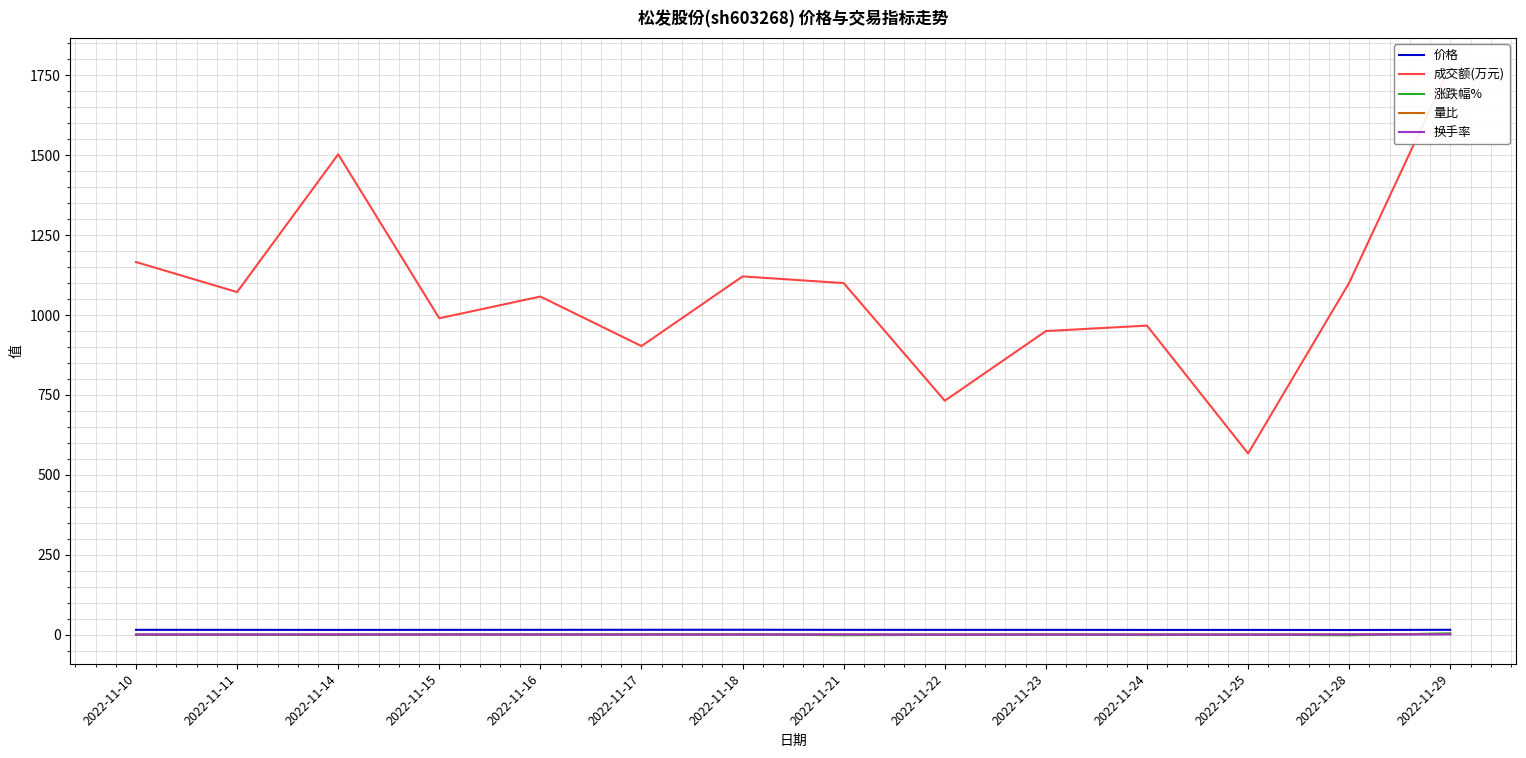

Count the number of categories in the chart.

14